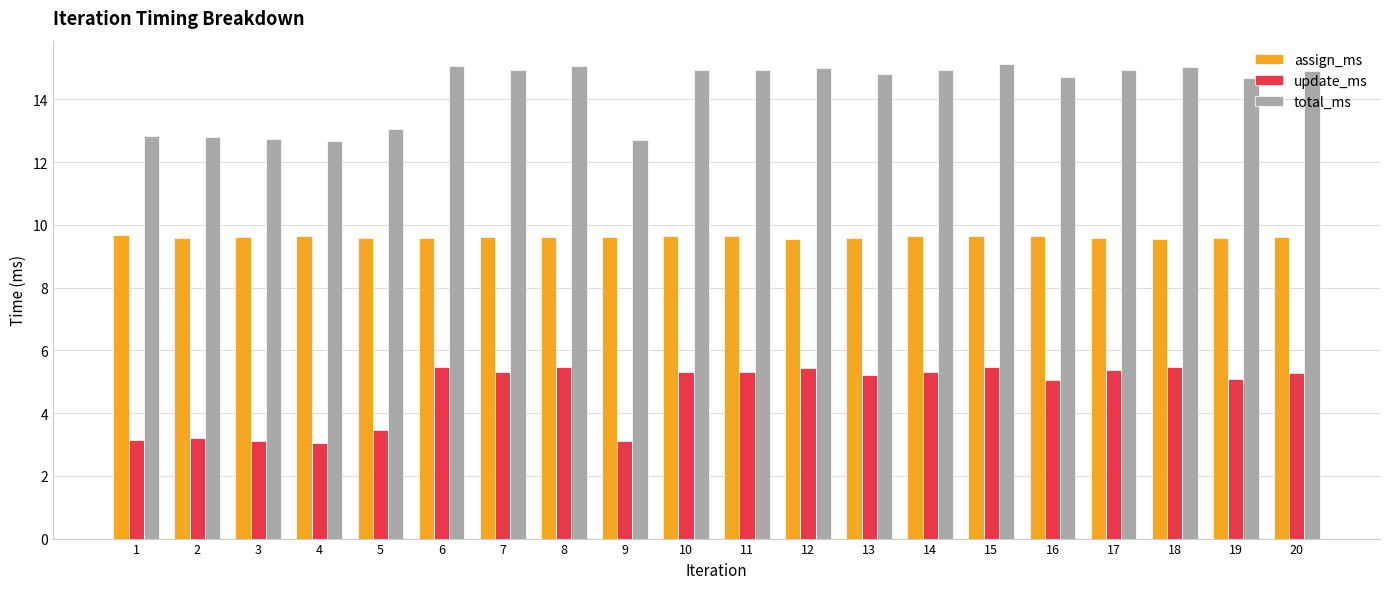

What is the value of the update_ms bar at the 1st from the left?

3.1